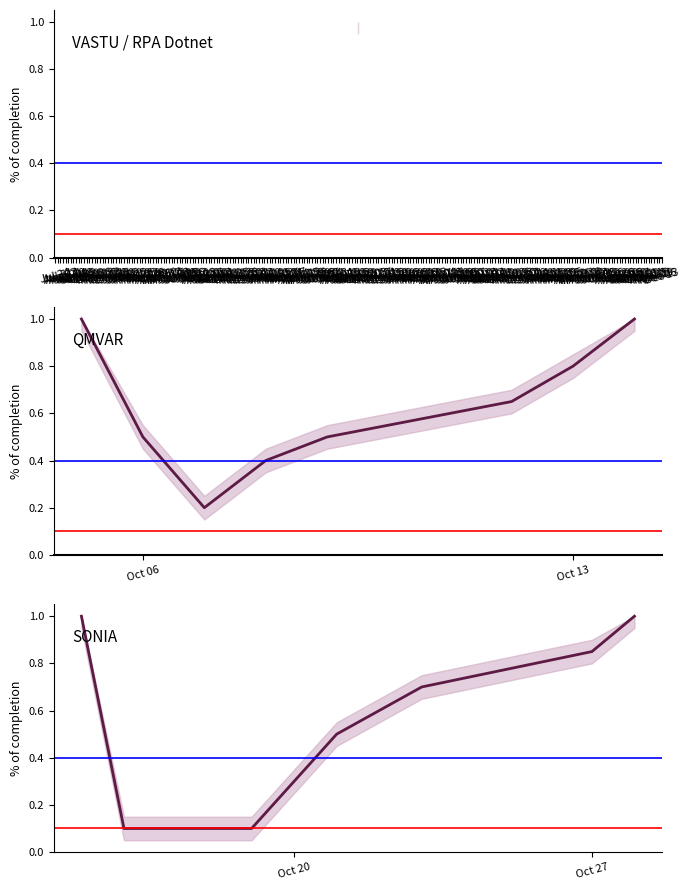

Rank the categories by value from lowest to highest.

2020-10-16, 2020-10-19, 2020-10-07, 2020-10-20, 2020-10-08, 2020-10-06, 2020-10-09, 2020-10-21, 2020-10-22, 2020-10-12, 2020-10-23, 2020-10-13, 2020-10-27, 2020-10-01, 2020-10-01, 2020-10-05, 2020-10-14, 2020-10-15, 2020-10-28